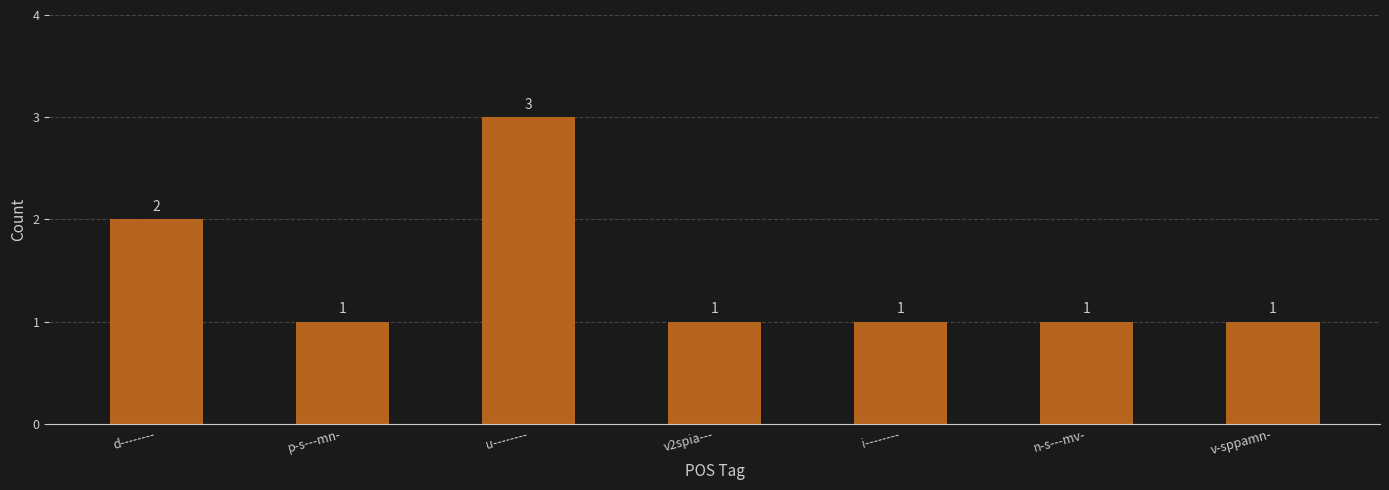

How many values are between 1 and 2?

6